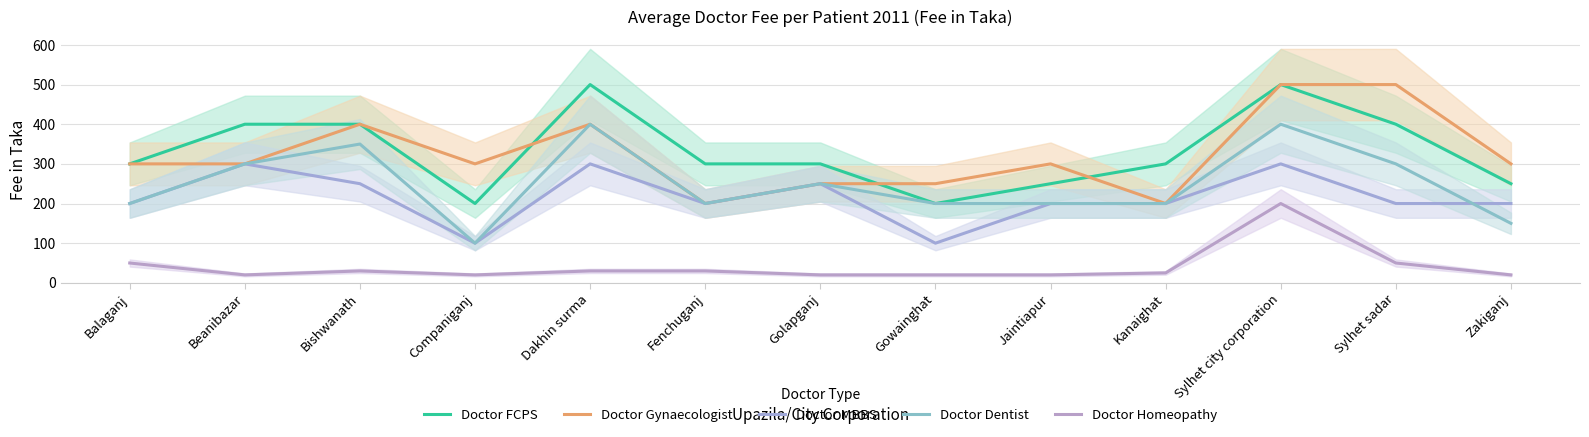

What is the value of the Doctor Dentist point at the 9th from the left?

200